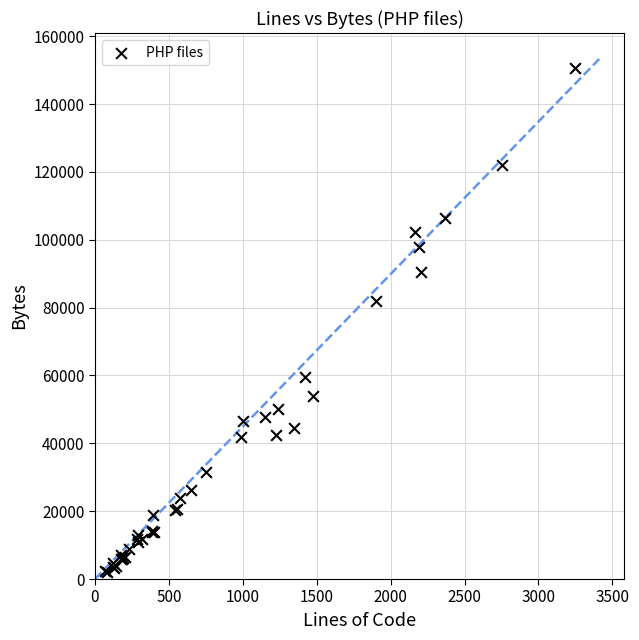

What Y value in the scatter plot is closest to 76369?

82063